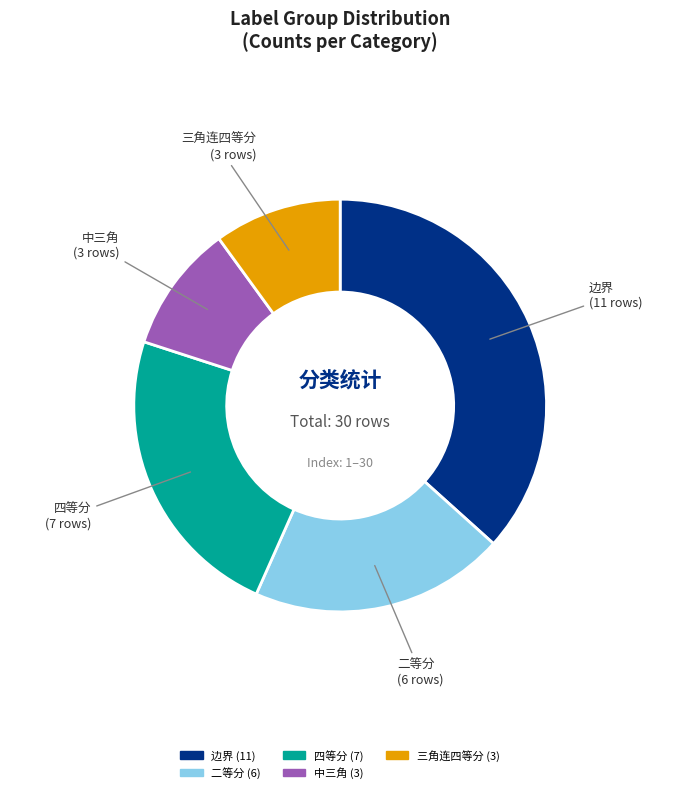

Is 中三角 the majority of the pie?

No